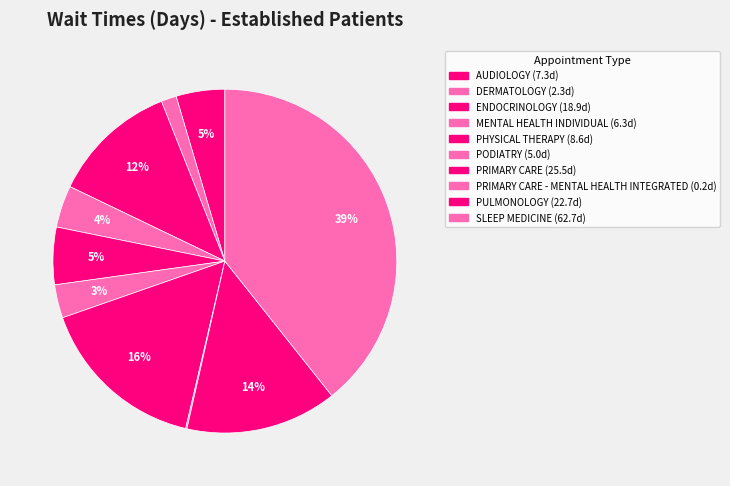

Count the number of slices in the pie.

10